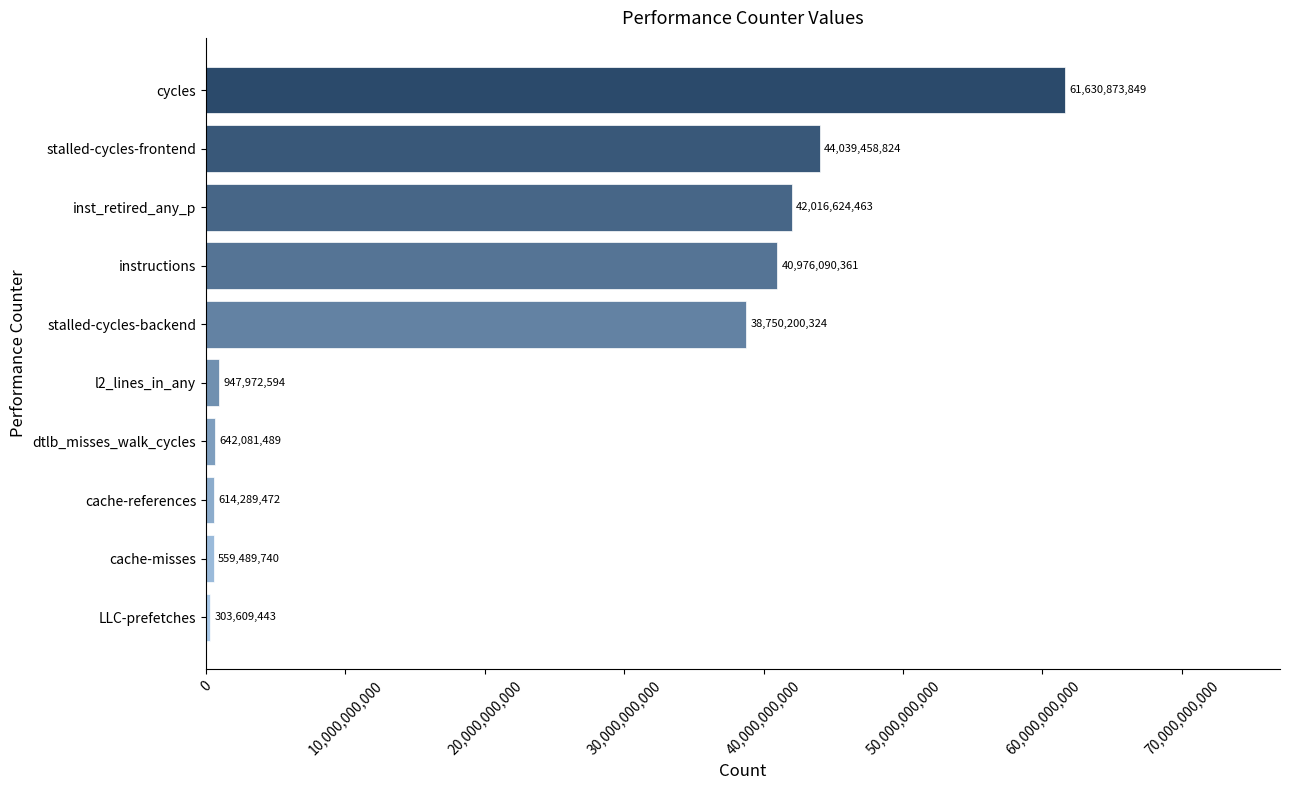

Does the chart contain any negative values?

No